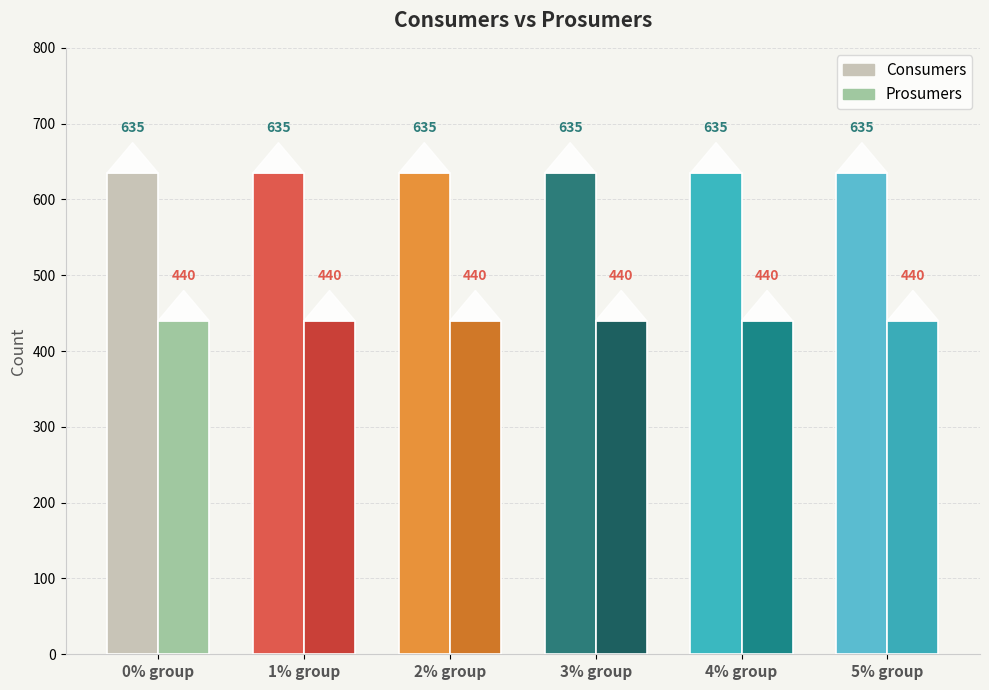

Which series has the largest range (max minus min)?

Consumers